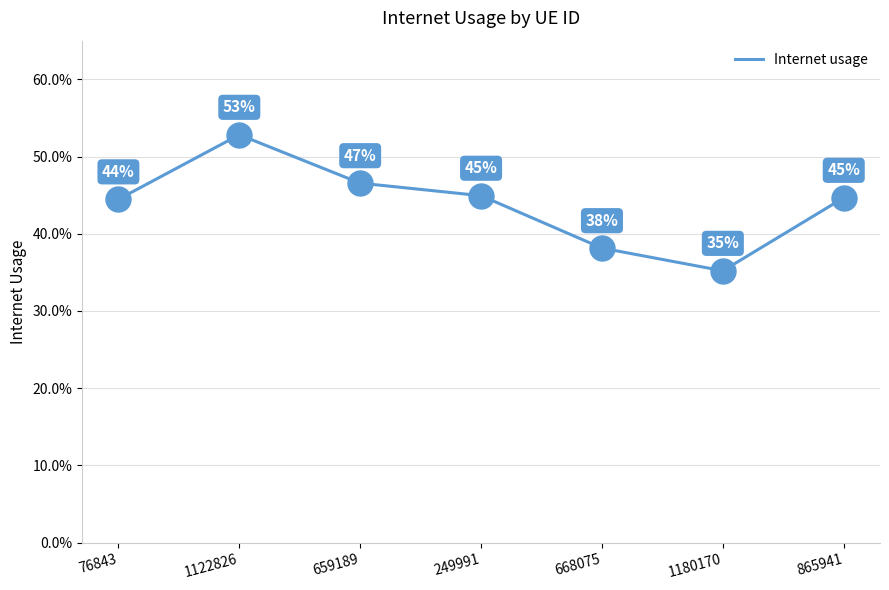

What is the change in value from 1122826 to 668075?

-0.1